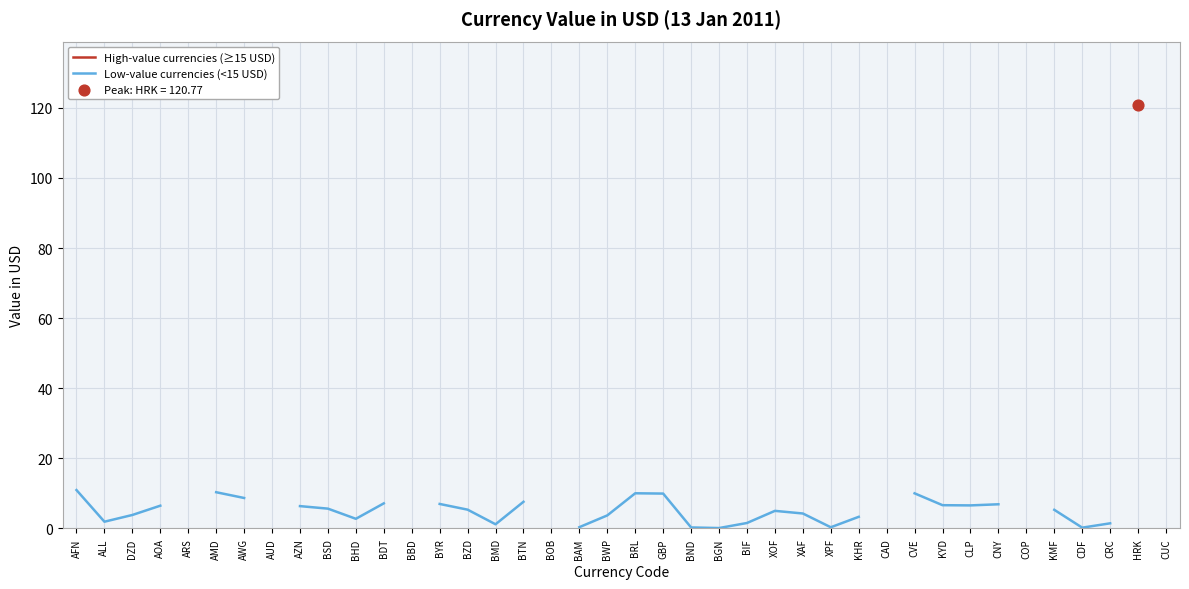

Is the value of Low-value currencies (<15 USD) at BDT greater than the value of High-value currencies (≥15 USD) at AWG?

No